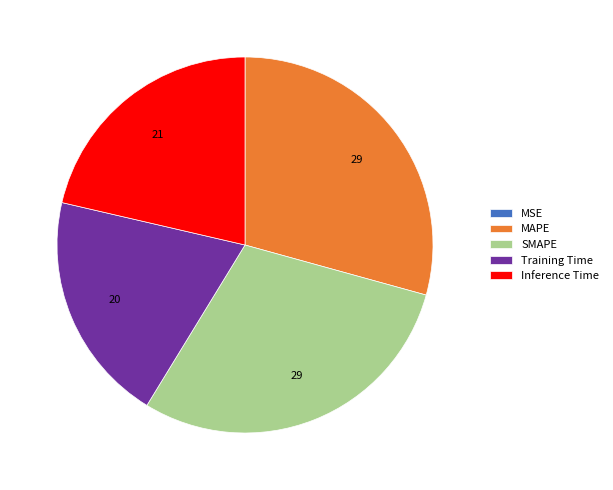

Which has a higher value, Training Time or MAPE?

MAPE